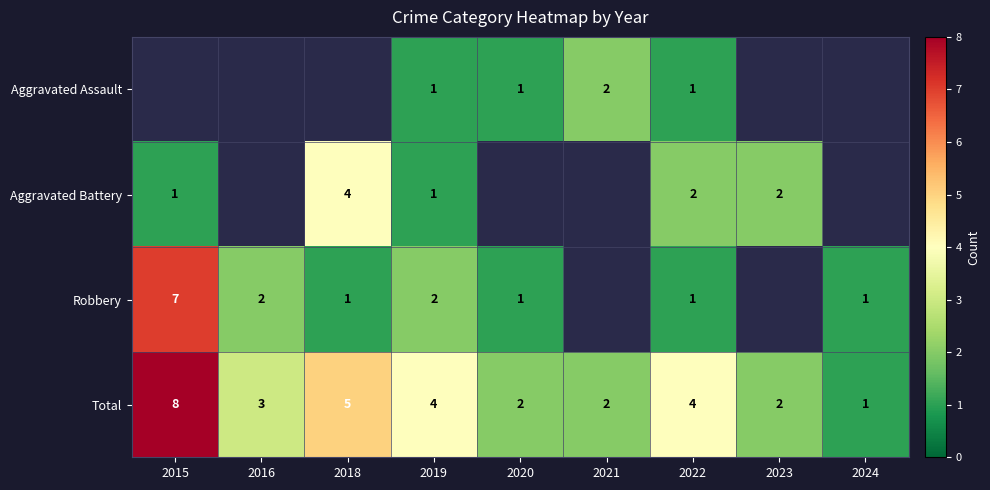

Is it true that Aggravated Battery equals 1 at 2015?

True